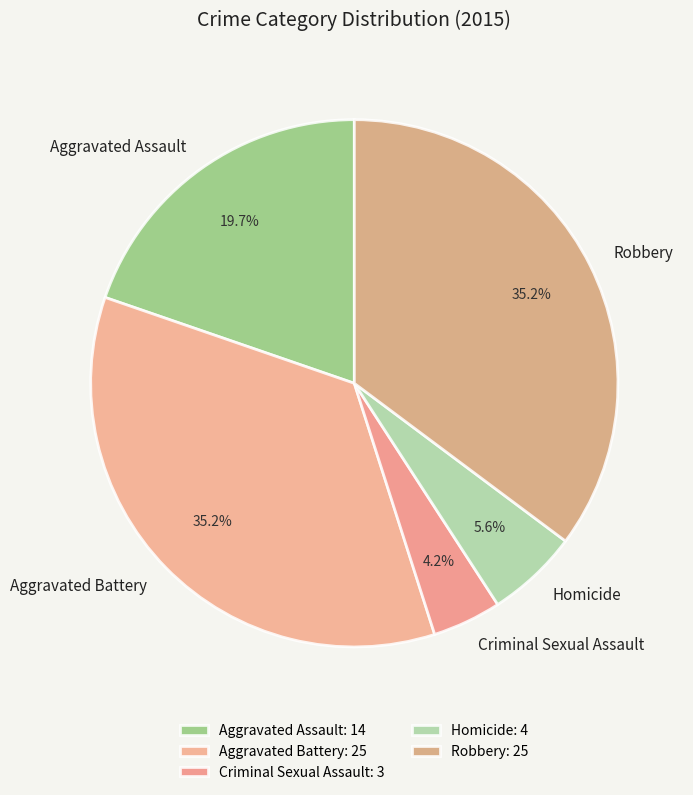

Does Homicide account for over 50% of the chart?

No